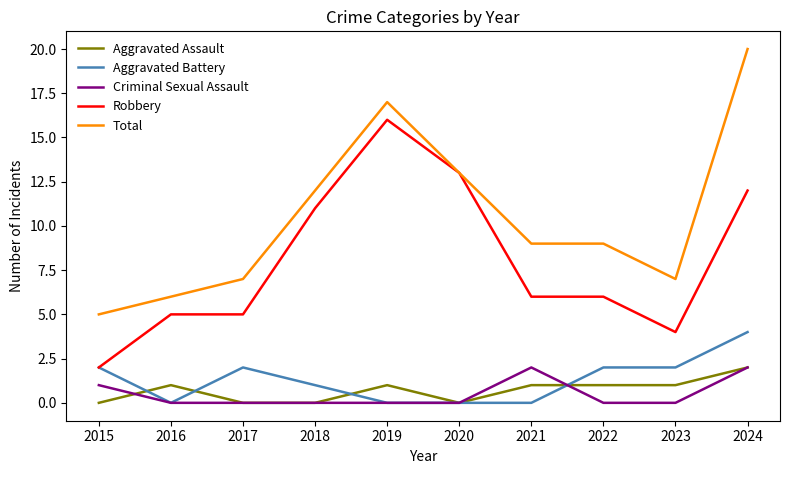

What is the spread (max minus min) of values at 2022?

9